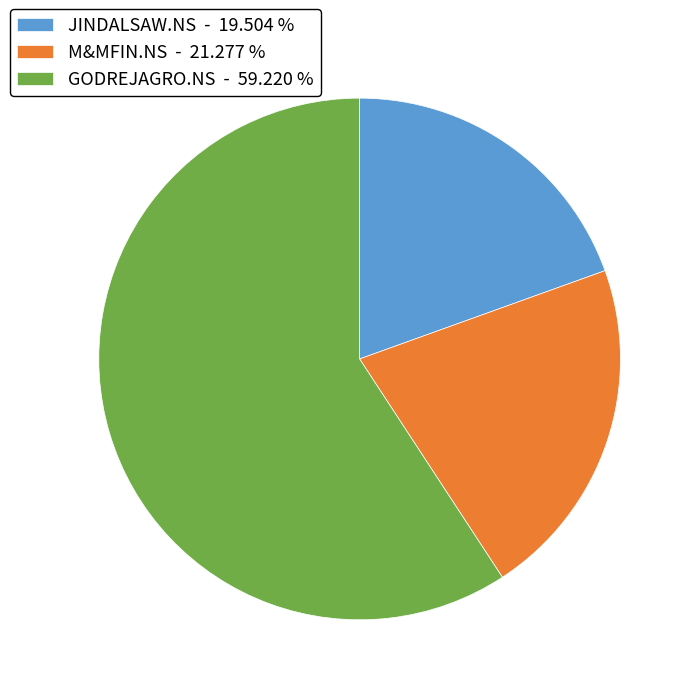

Do GODREJAGRO.NS - 59.220 % and M&MFIN.NS - 21.277 % together represent more than half of the pie?

Yes